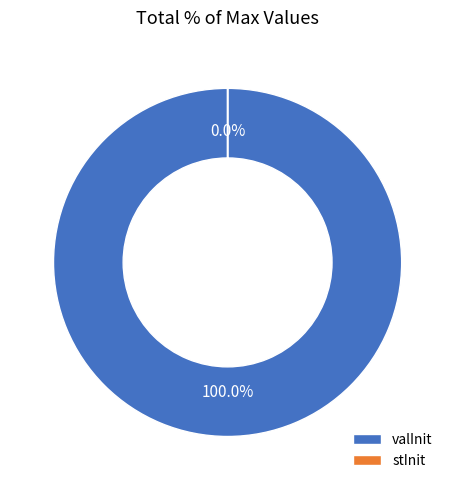

Which slice is the smallest?

stInit